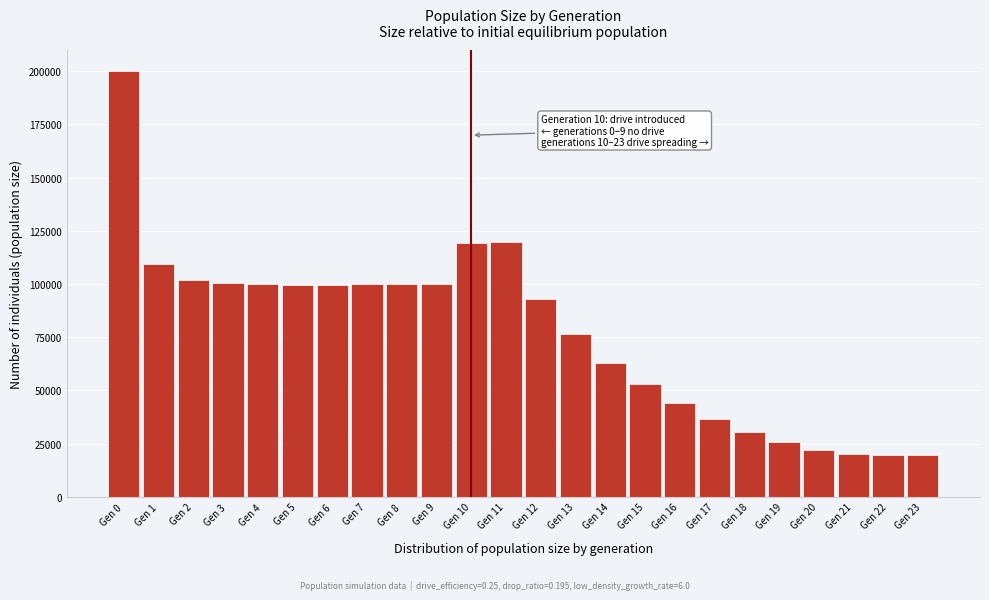

Is it true that the value at Gen 12 is 93151?

True